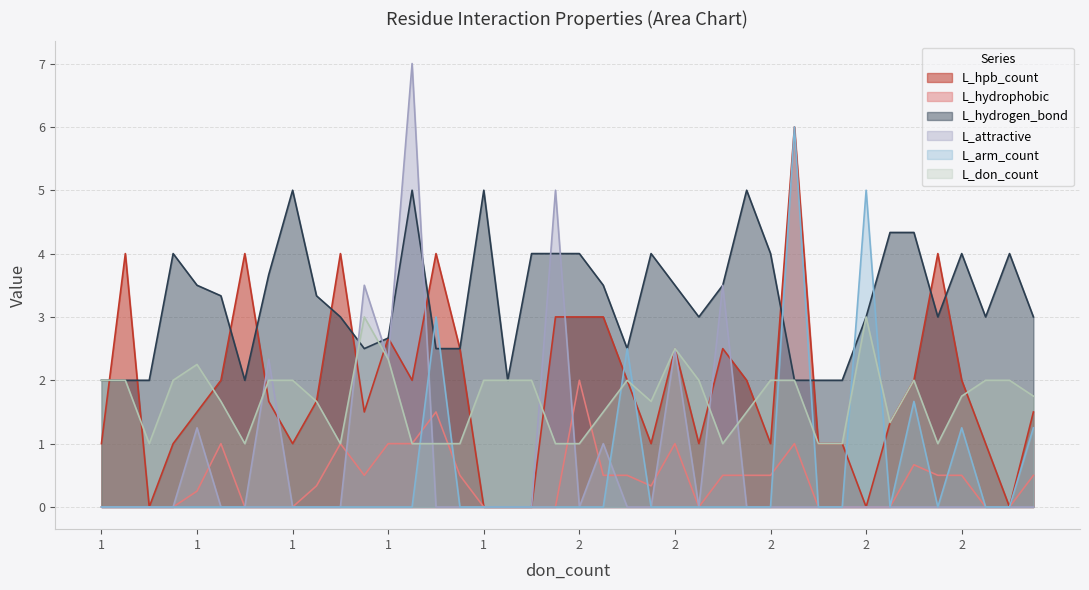

Between 3 and 26, which series saw the biggest shift?

L_hydrogen_bond